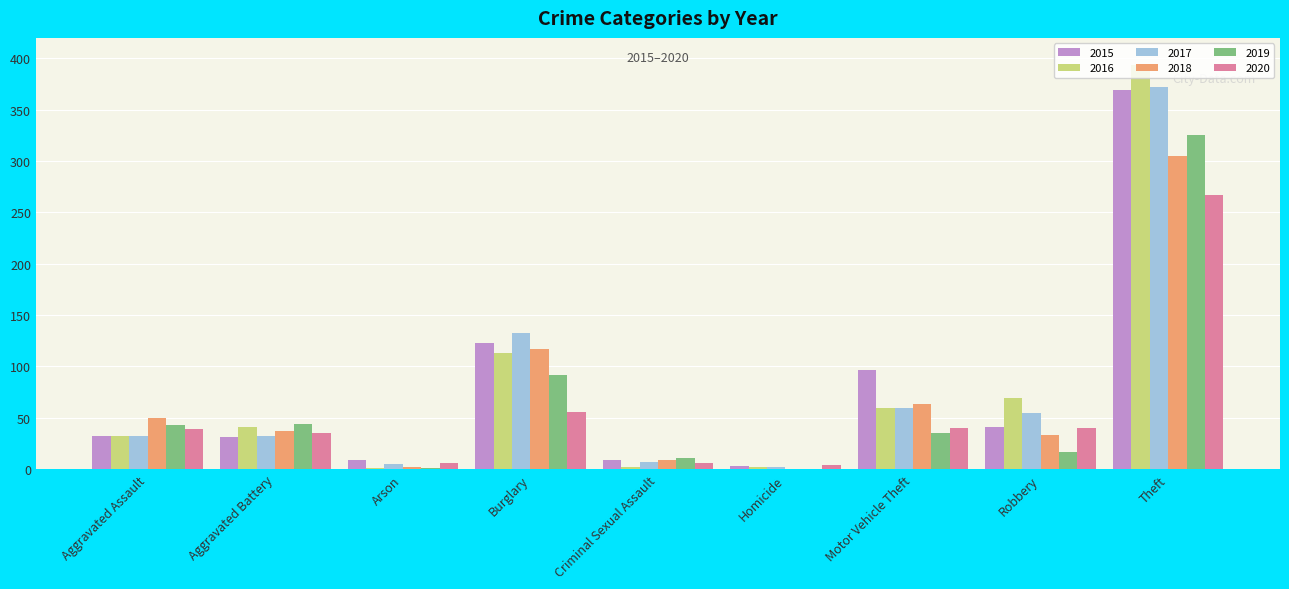

How many groups of bars are there?

9